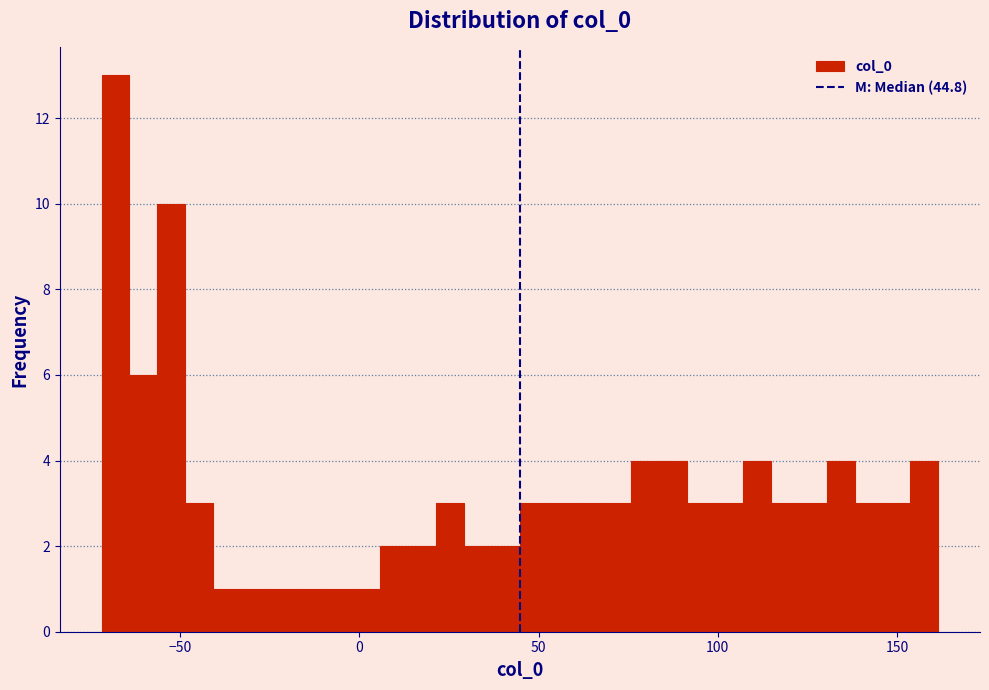

Read against the x-axis, roughly where is the centre of the tallest bar?

-70